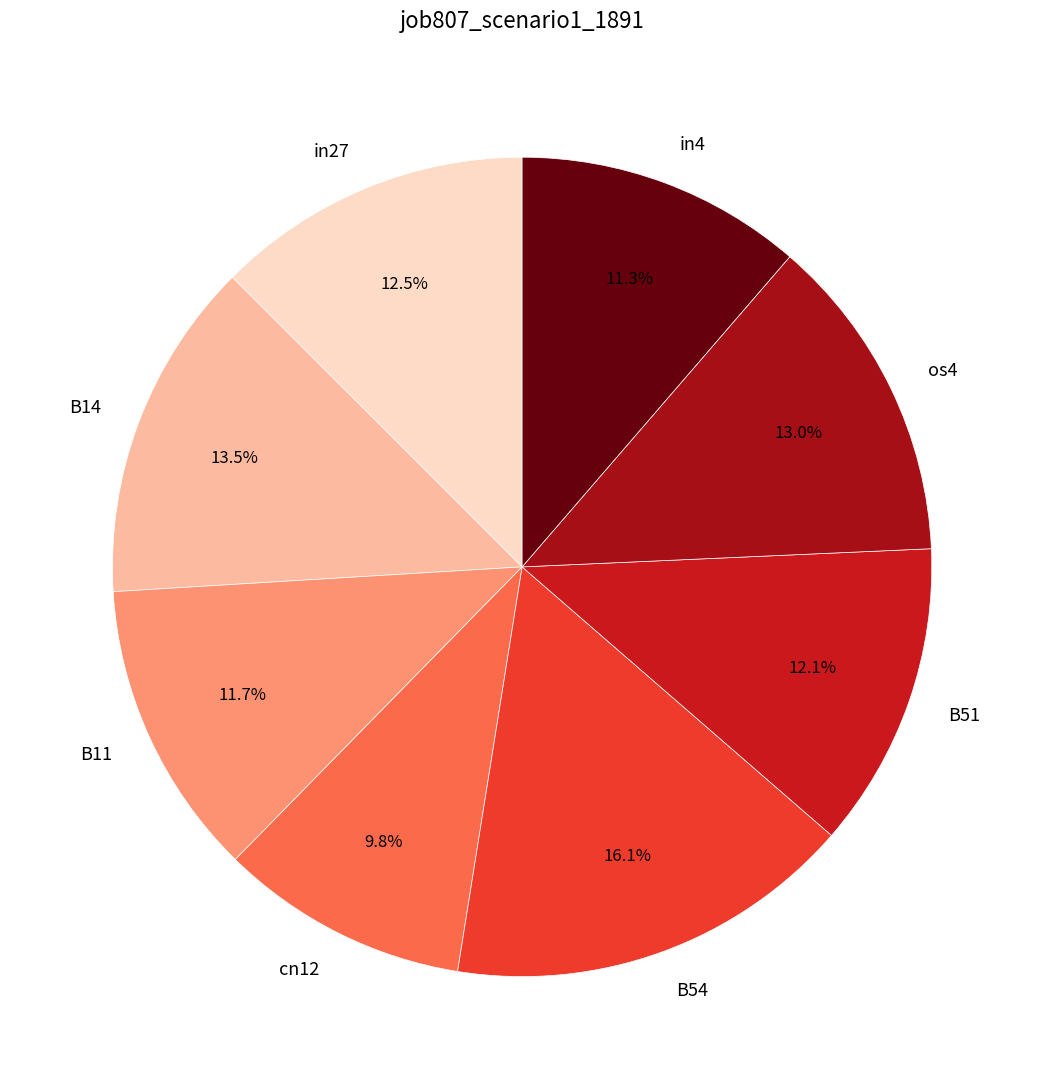

Is there a majority slice in this chart?

No